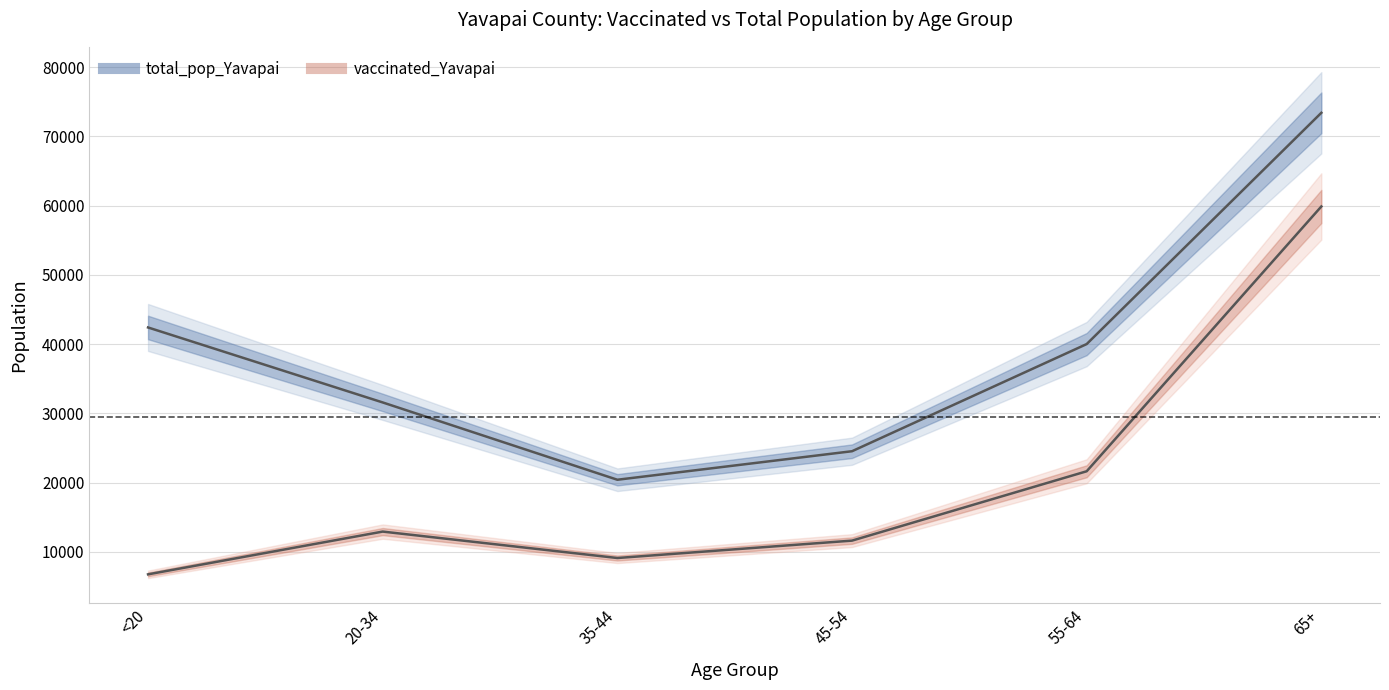

Reading left to right, what are all the values shown in this chart?

total_pop_Yavapai: <20=42412	20-34=31587	35-44=20427	45-54=24544	55-64=40014	65+=73402
vaccinated_Yavapai: <20=6771	20-34=12943	35-44=9128	45-54=11638	55-64=21651	65+=59878